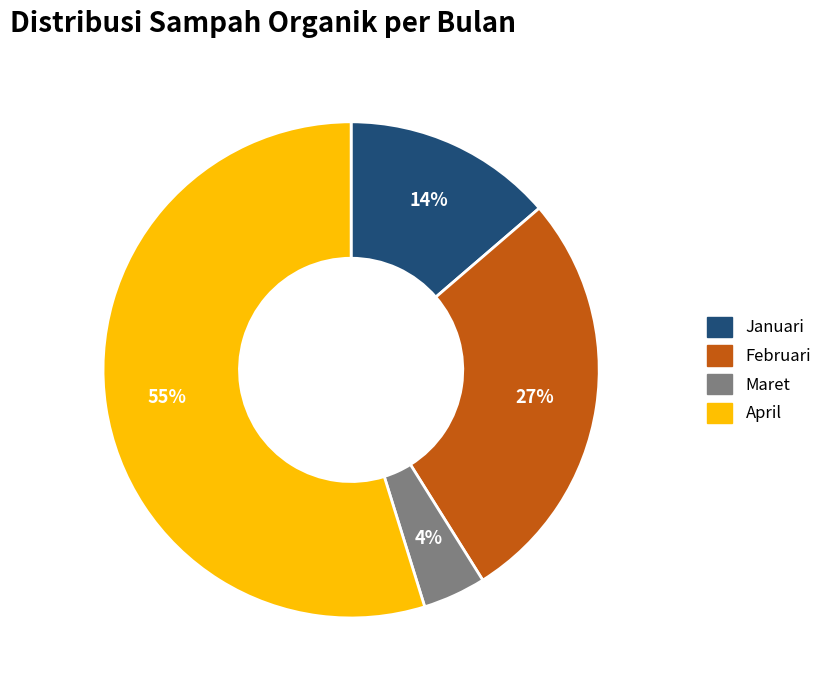

Which slice is the smallest?

Maret